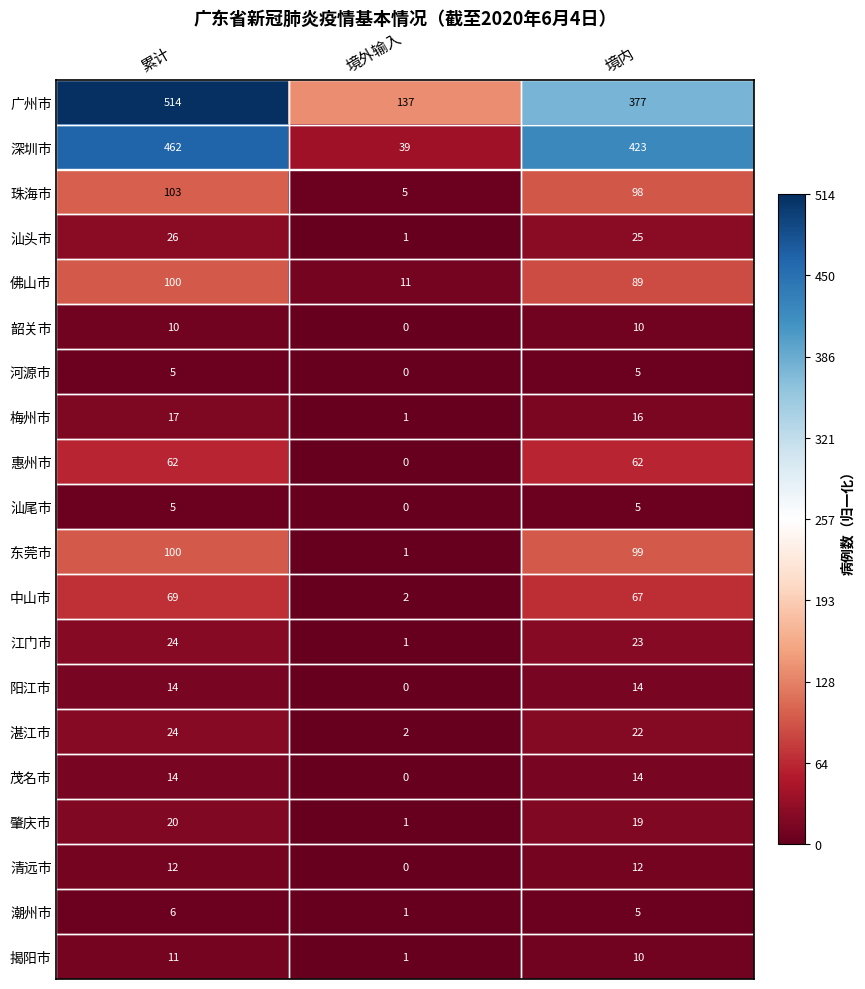

List the labels in order of 揭阳市 value, largest first.

累计, 境内, 境外输入